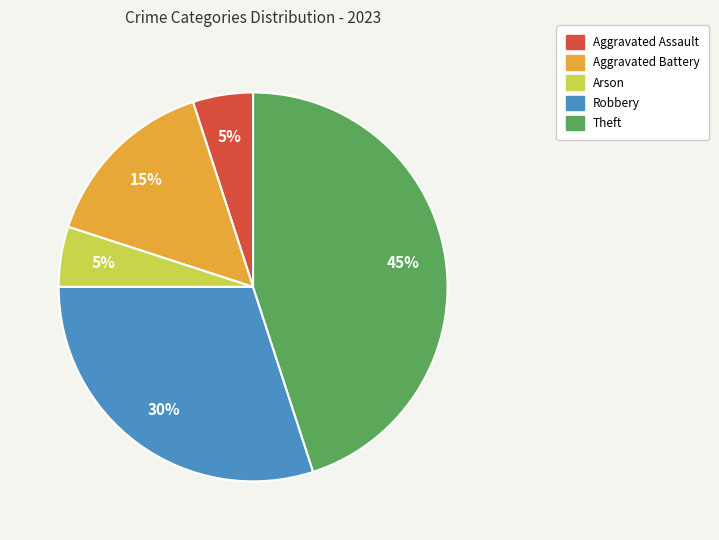

Count the number of slices in the pie.

5